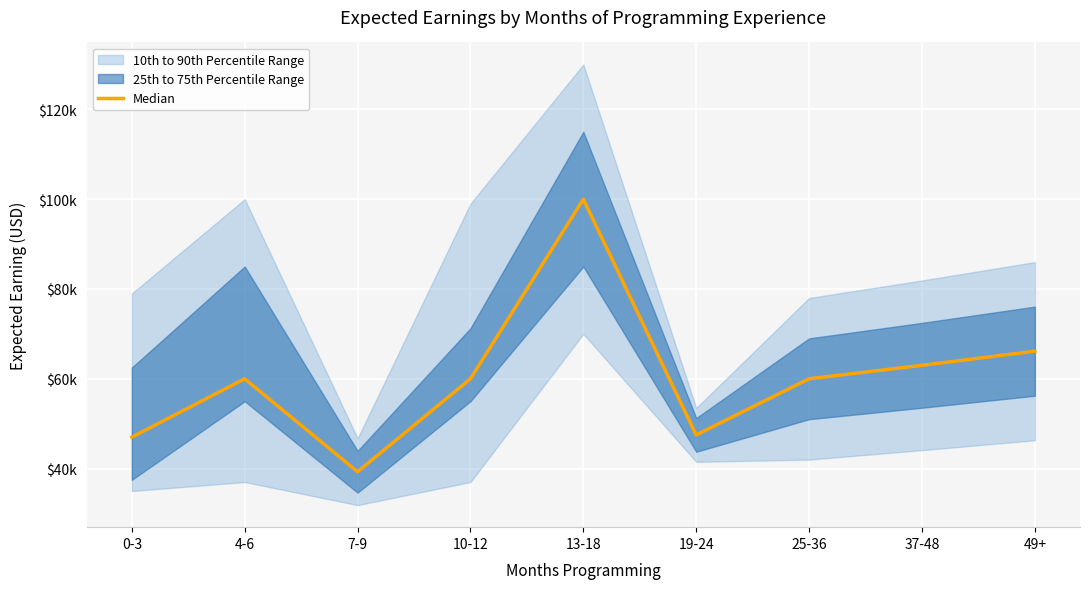

What is the average value?

60328